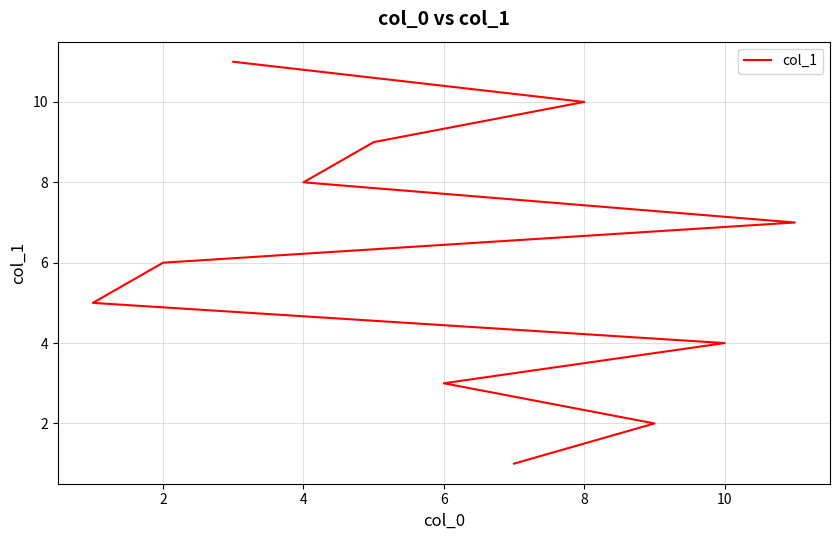

What is the difference between the second highest and second lowest values?

8